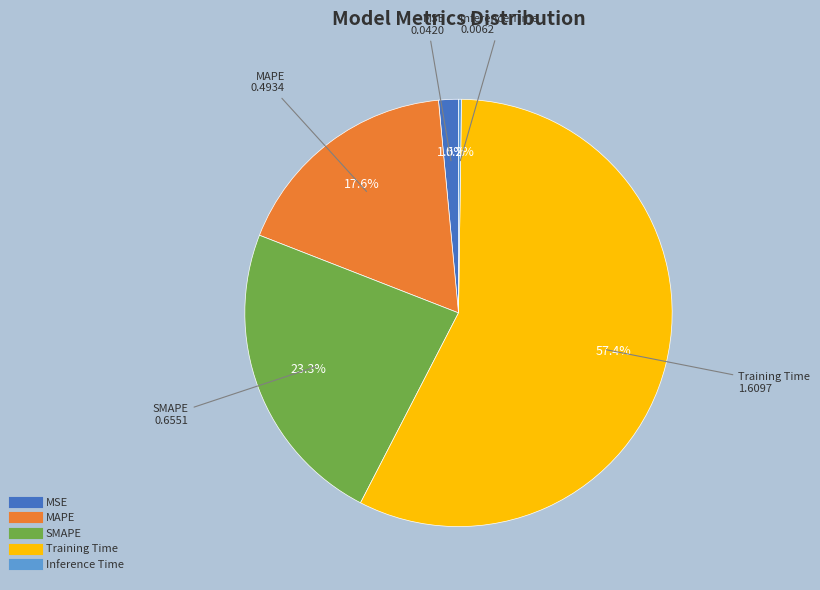

What percentage is NOT represented by MSE?

98.5%